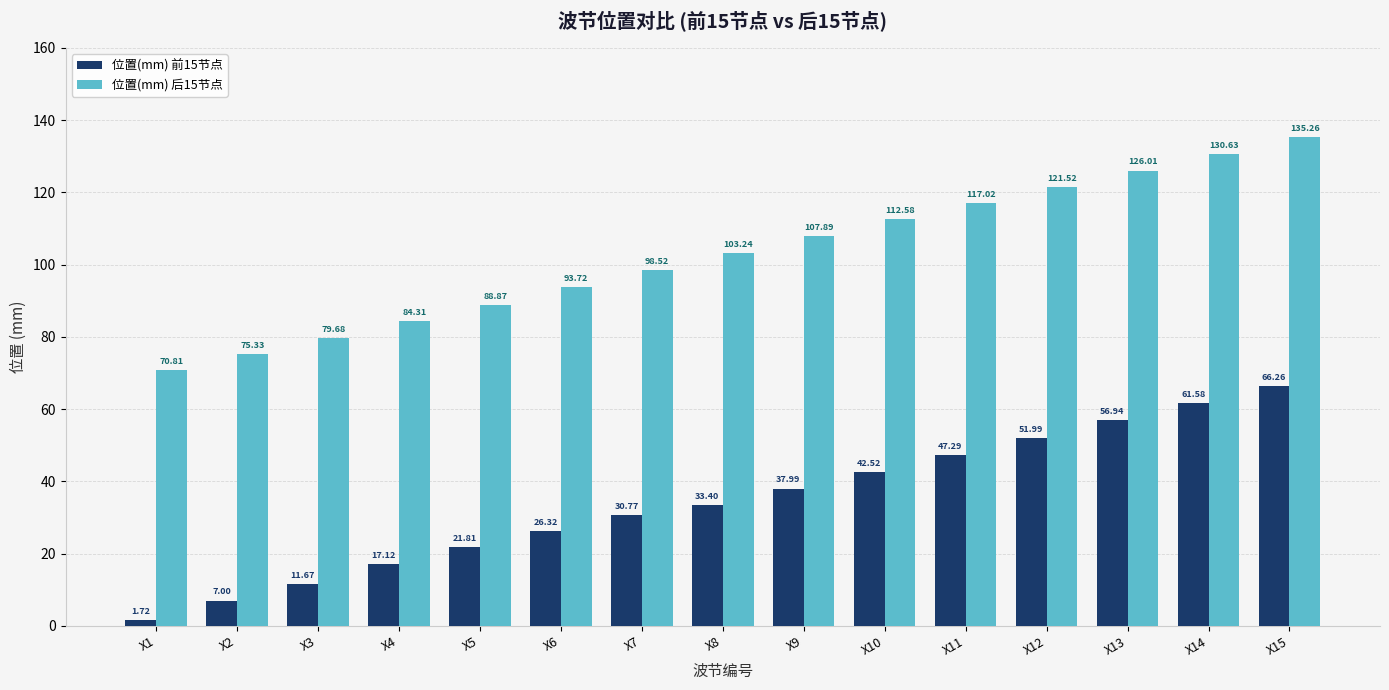

Which series has the largest range (max minus min)?

位置(mm) 前15节点